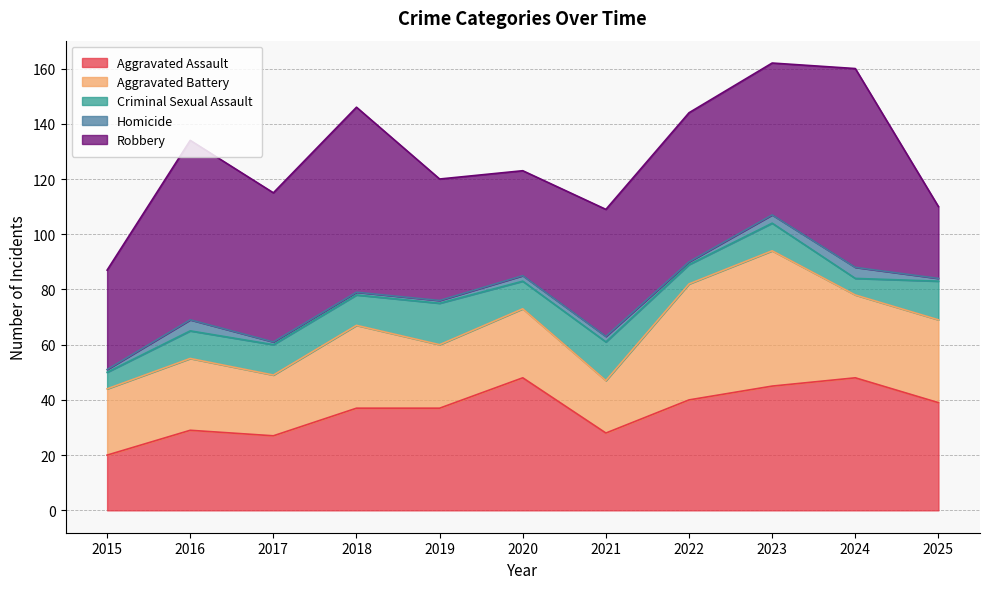

How many values in the Criminal Sexual Assault series exceed 10?

5